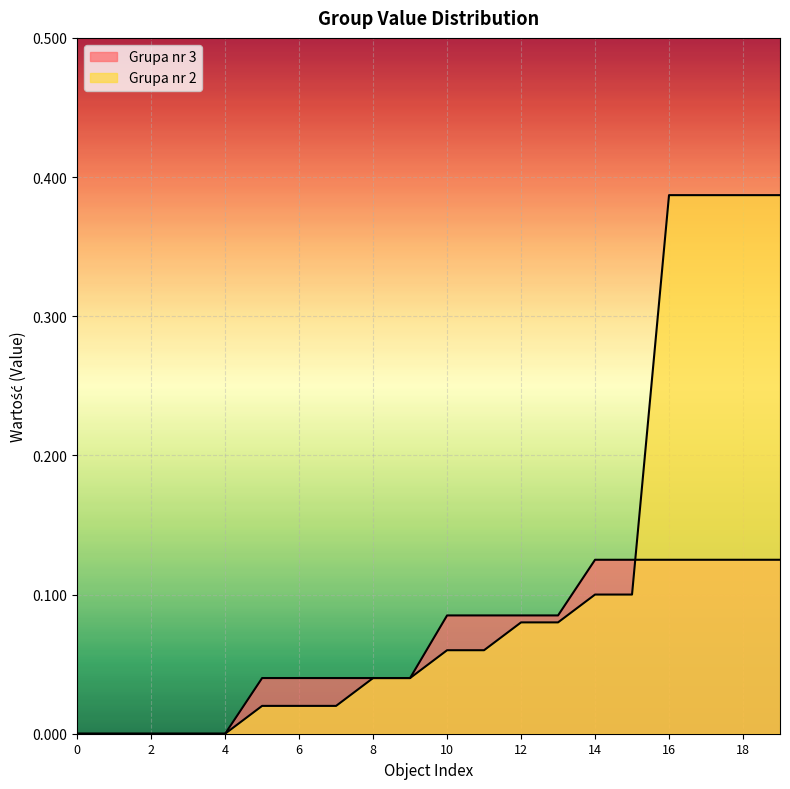

The Grupa nr 2 series shows 0.7 at 19. True or false?

False